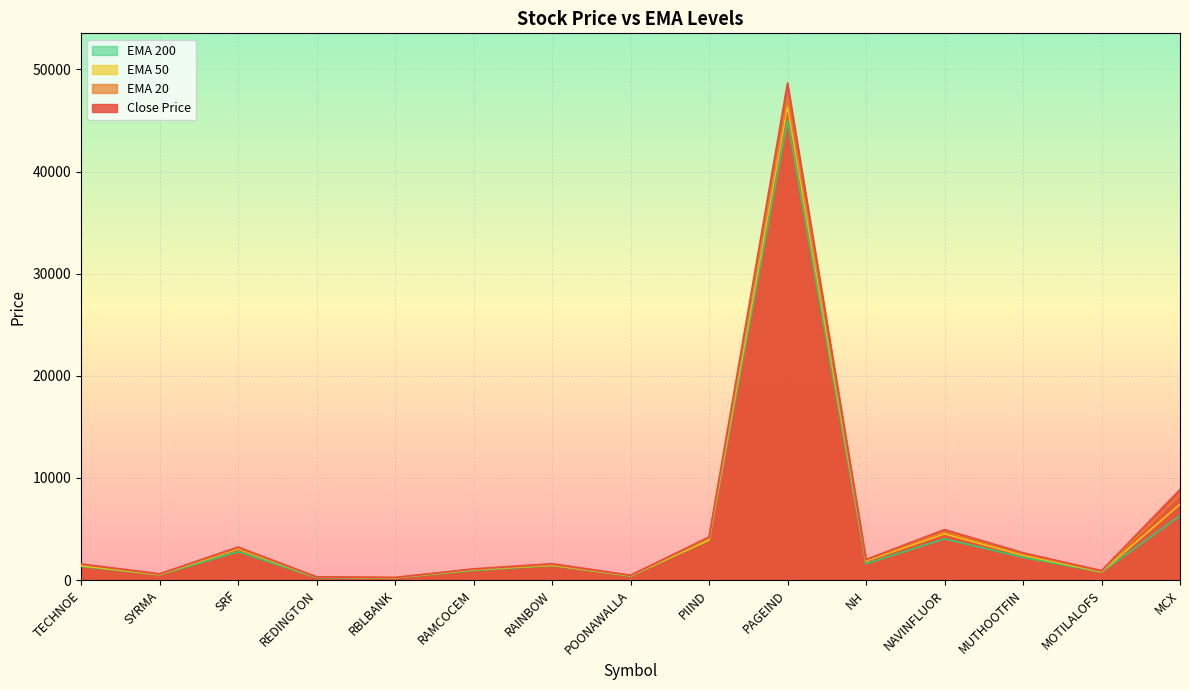

How many data points in ema_200 are above 1412?

8